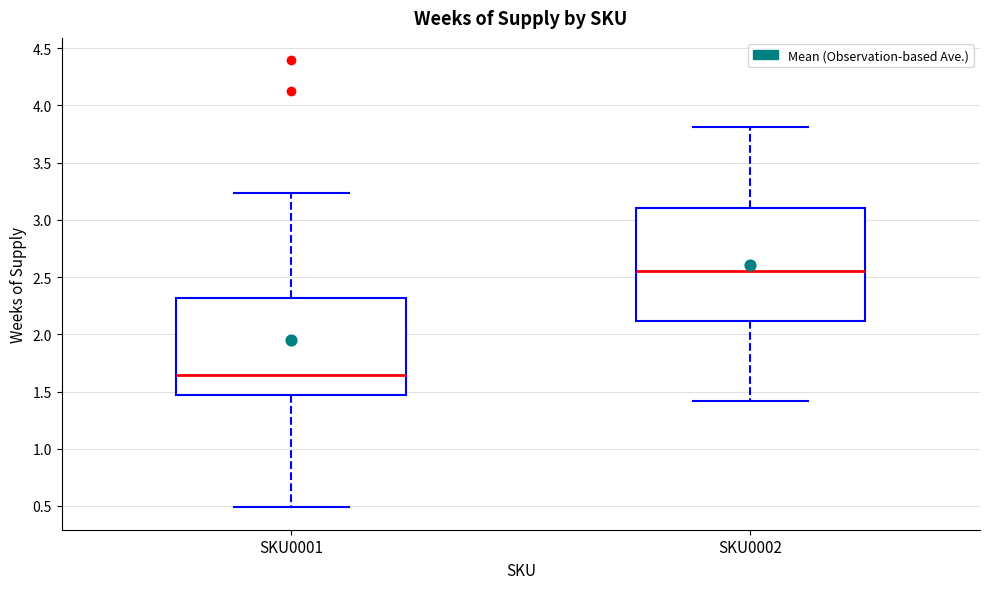

Reading left to right, read every box against the y-axis: the position of its median line, the range the box covers, and the ends of its whiskers. The values are not printed on the chart, so give them approximately, as read against the axis.

SKU0001: median 1.65, box 1.45 to 2.30, whiskers 0.50 to 3.25
SKU0002: median 2.55, box 2.10 to 3.10, whiskers 1.40 to 3.80